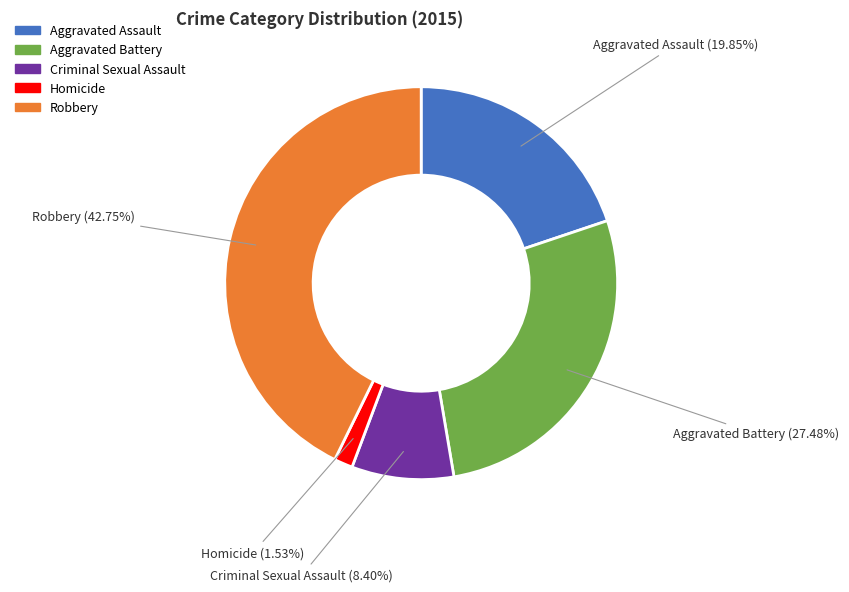

Rank the categories by value from lowest to highest.

Homicide, Criminal Sexual Assault, Aggravated Assault, Aggravated Battery, Robbery